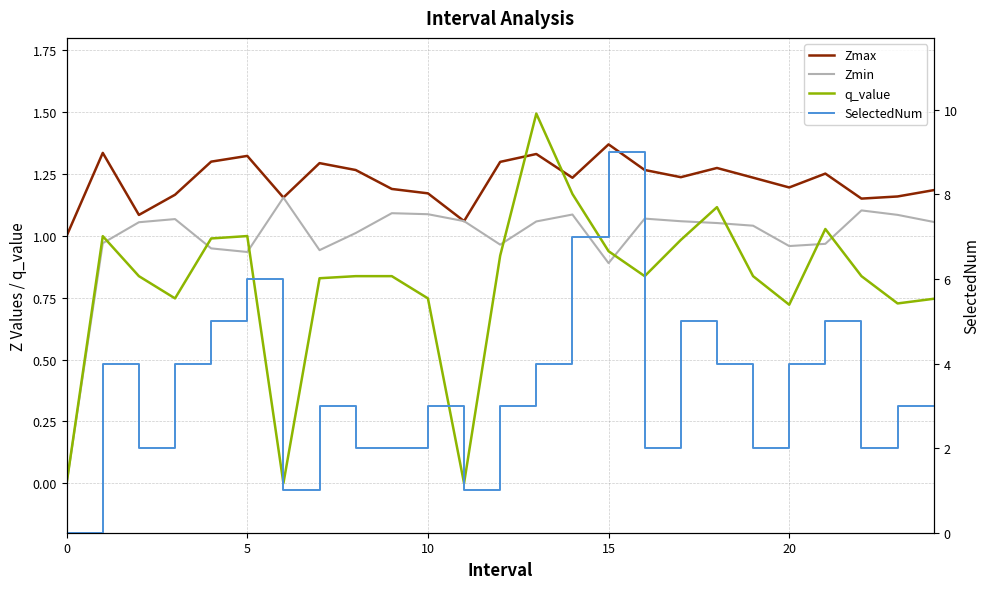

At which category does the chart reach its peak across all series?

15